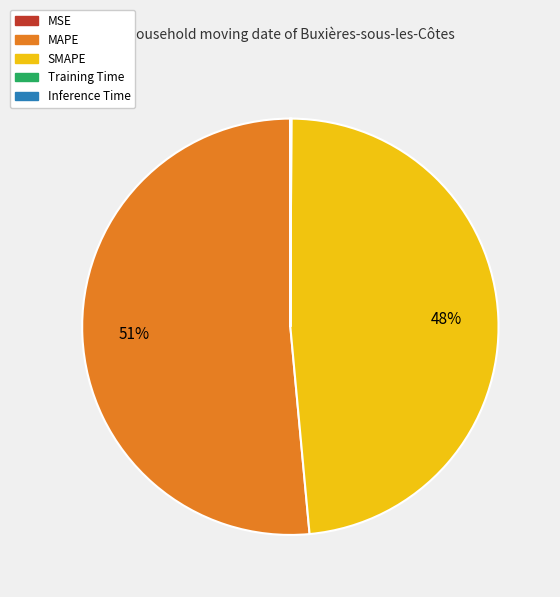

Which slice represents more than half of the pie?

MAPE